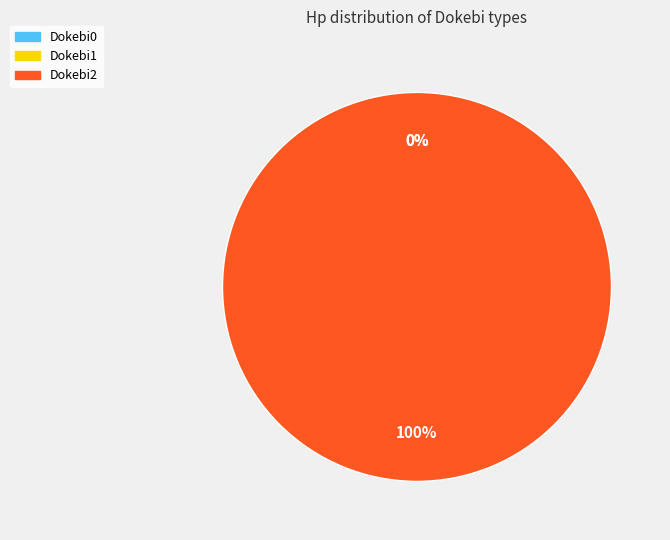

Combined, do Dokebi1 and Dokebi2 account for over 50%?

Yes